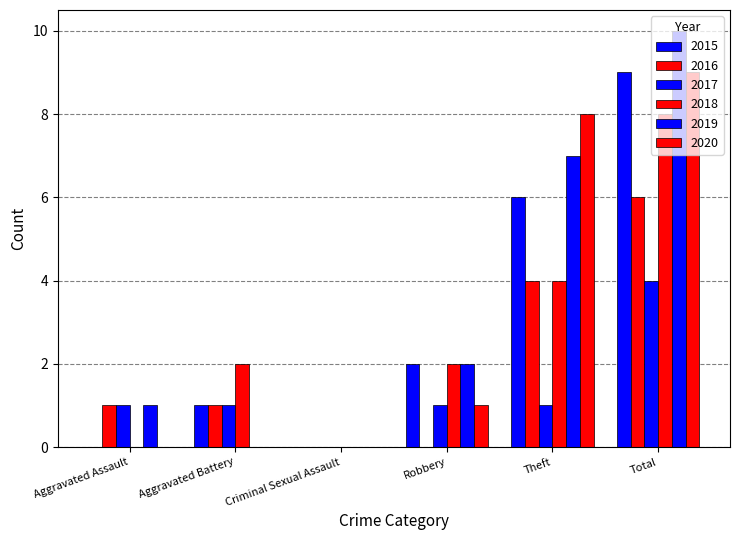

Are the bars grouped side by side (vs. stacked)?

Yes